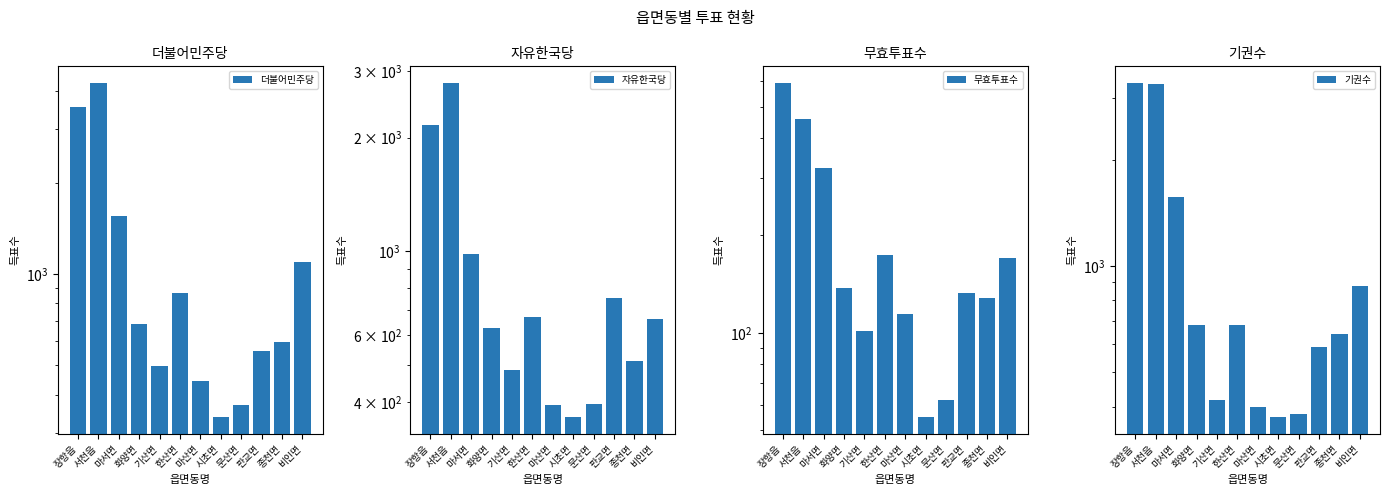

Reading left to right, extract all data points from this chart.

더불어민주당: 3562	4261	1553	683	499	867	445	338	370	558	598	1098
자유한국당: 2159	2790	984	626	487	669	393	365	394	752	512	664
무효투표수: 591	456	322	138	101	174	114	55	62	133	128	170
기권수: 3298	3280	1570	683	418	681	398	374	381	591	640	876